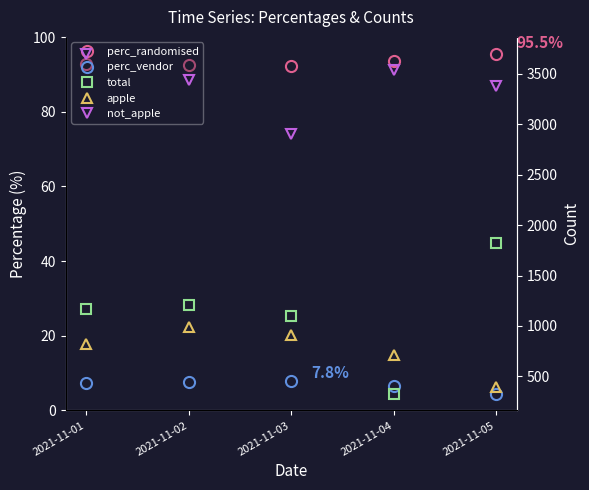

True or false: perc_randomised and apple intersect in this chart.

False